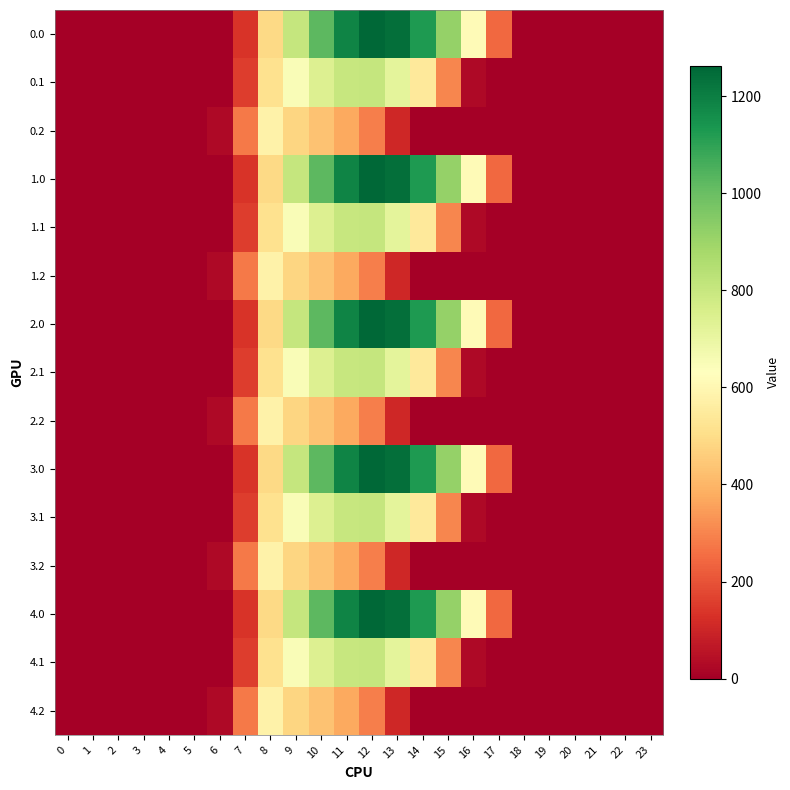

At which category is the sum across all series the highest?

11